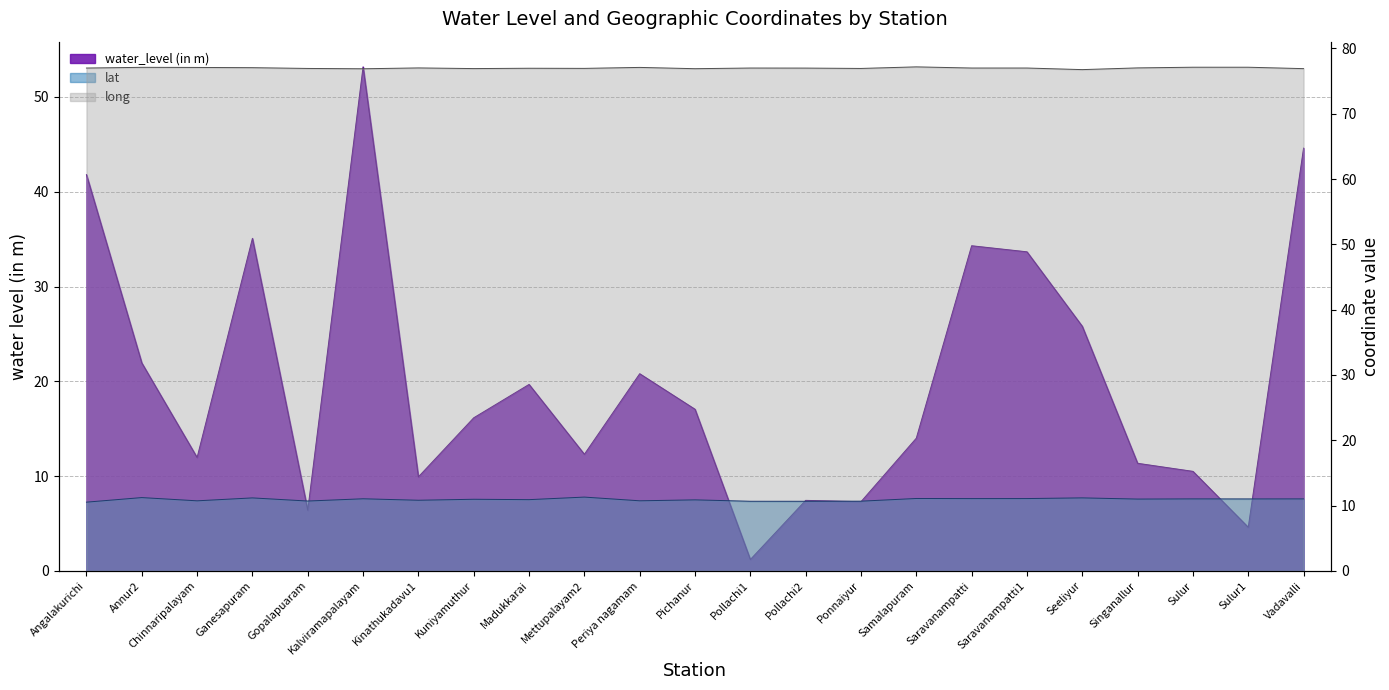

True or false: water_level (in m) has more than 1 interior local peaks.

True